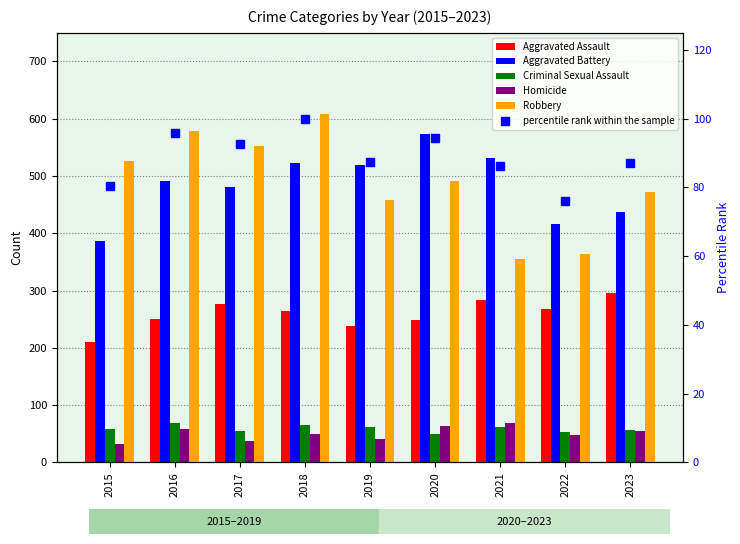

Where does the Aggravated Assault series first go above 265?

2017